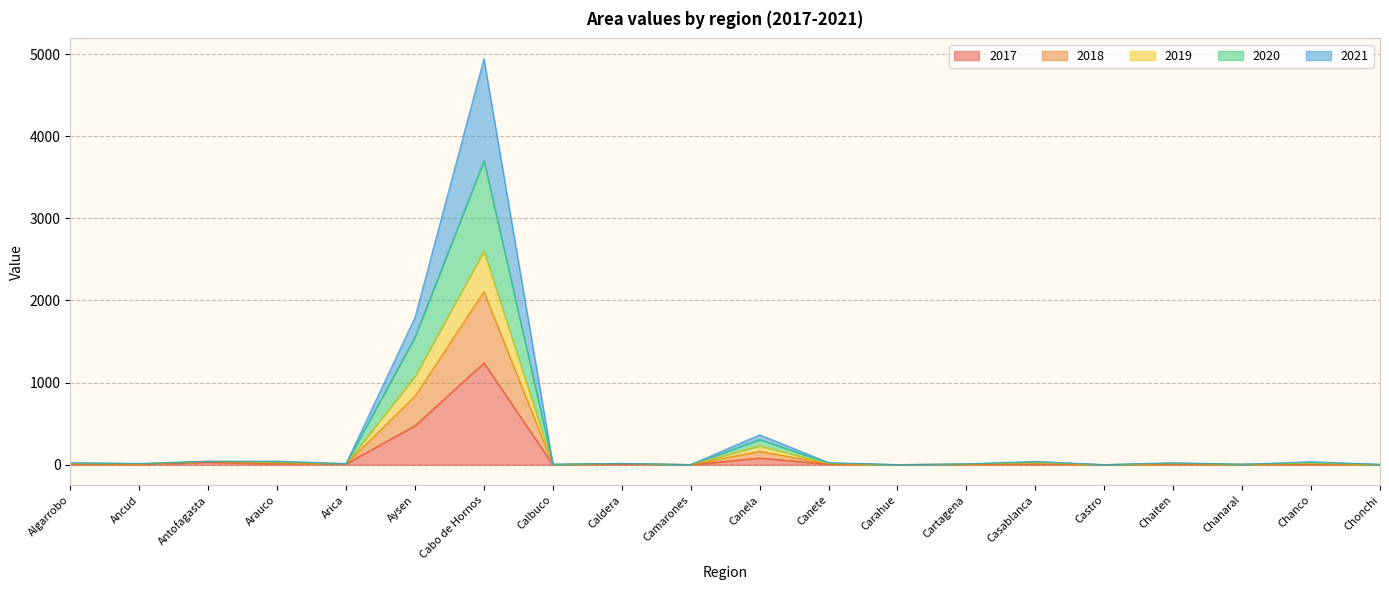

What is the smallest value displayed?

0.3